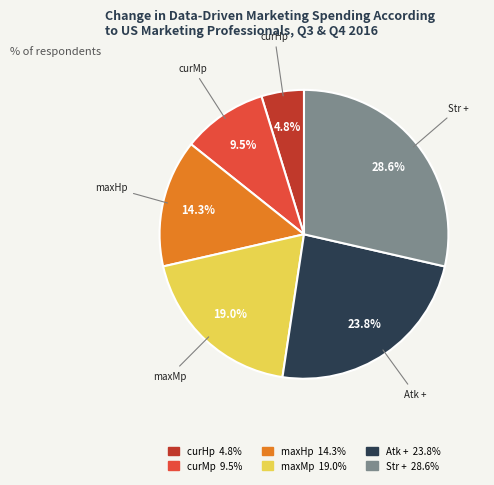

Does any single category account for the majority?

No